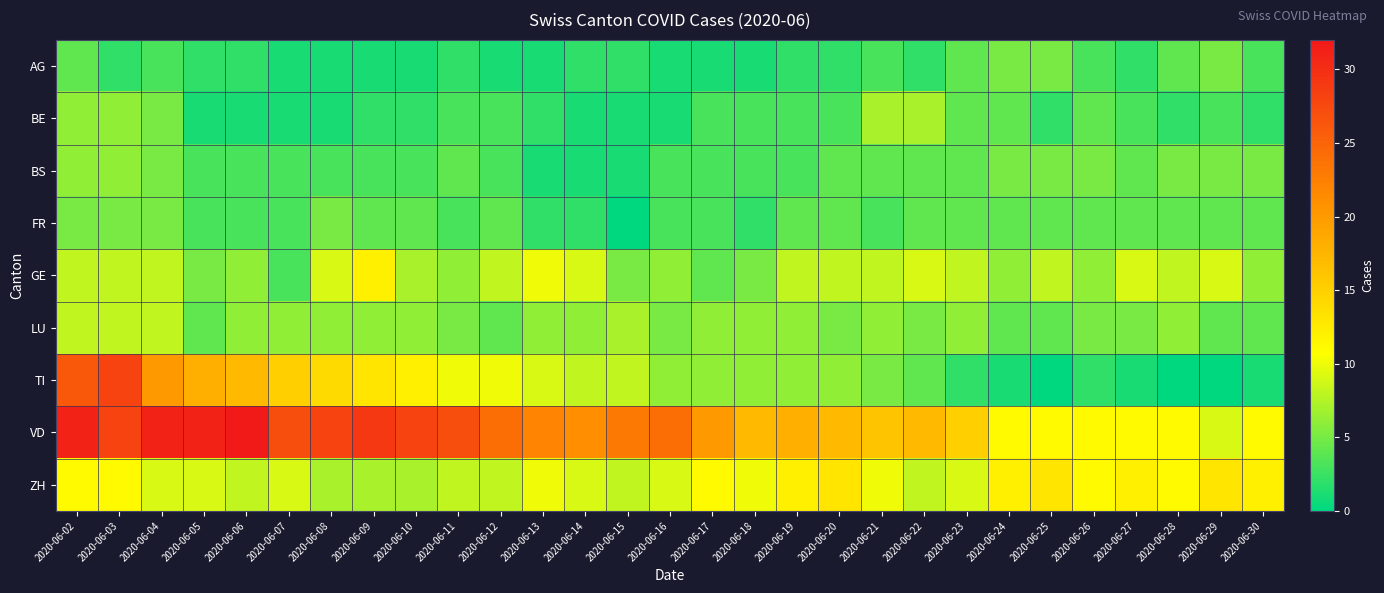

The VD series shows 11 at 2020-06-30. True or false?

True